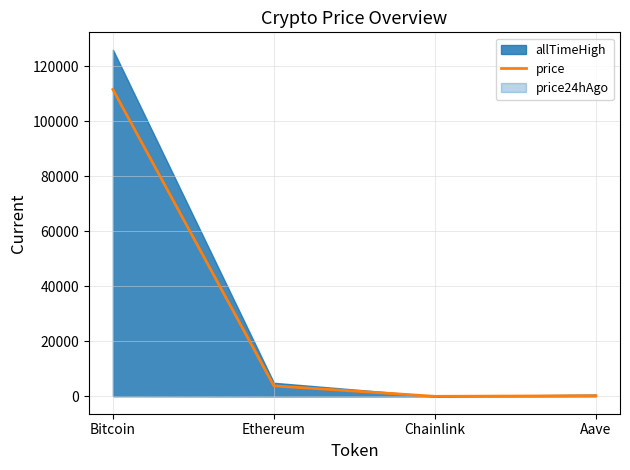

How many categories are shown in the chart?

4